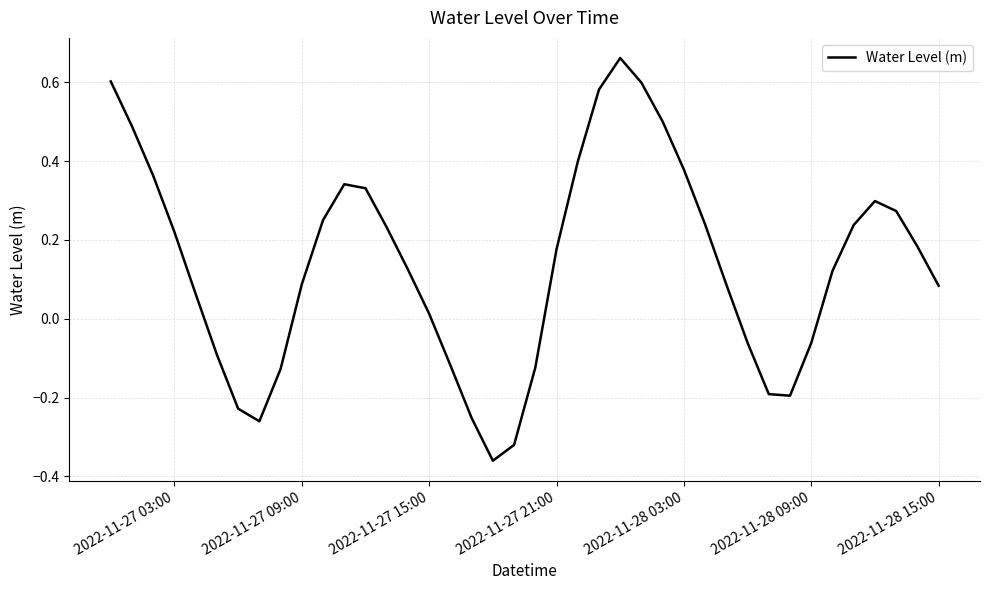

What is the difference between the maximum and minimum values?

1.0